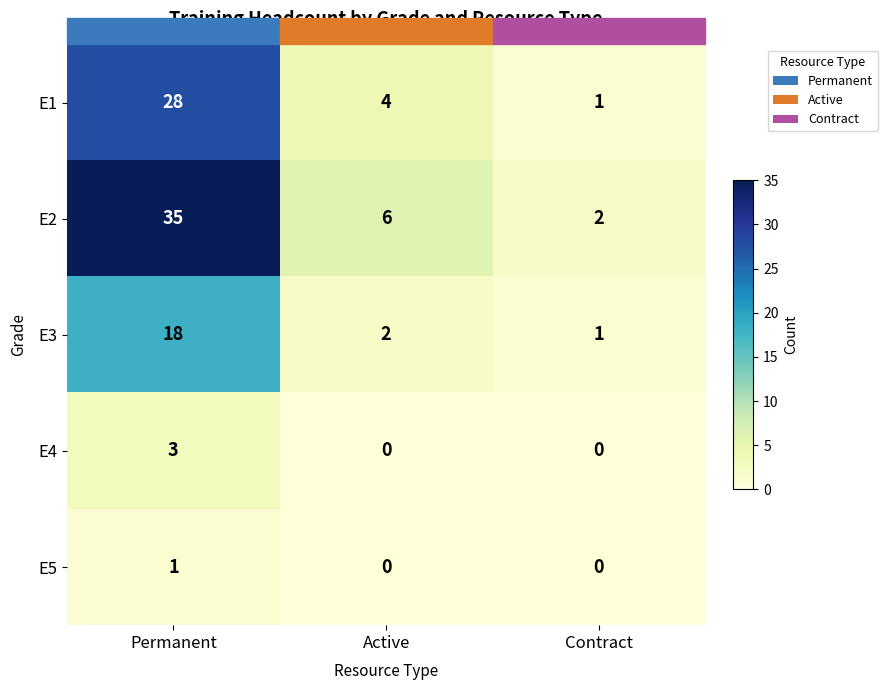

How many E5 values are between 0 and 1?

3